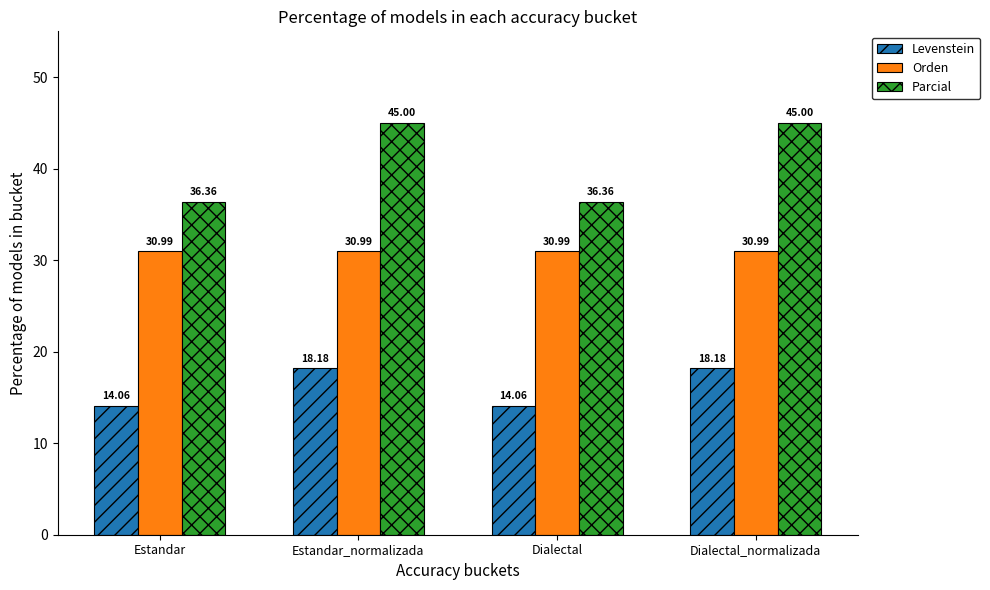

At Estandar_normalizada, list the series in order from largest to smallest.

Parcial, Orden, Levenstein